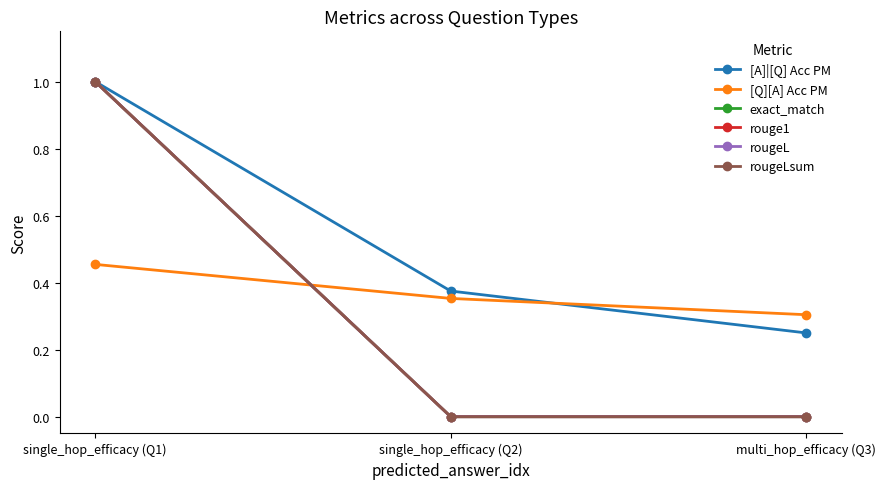

Does the chart have visible grid lines?

No